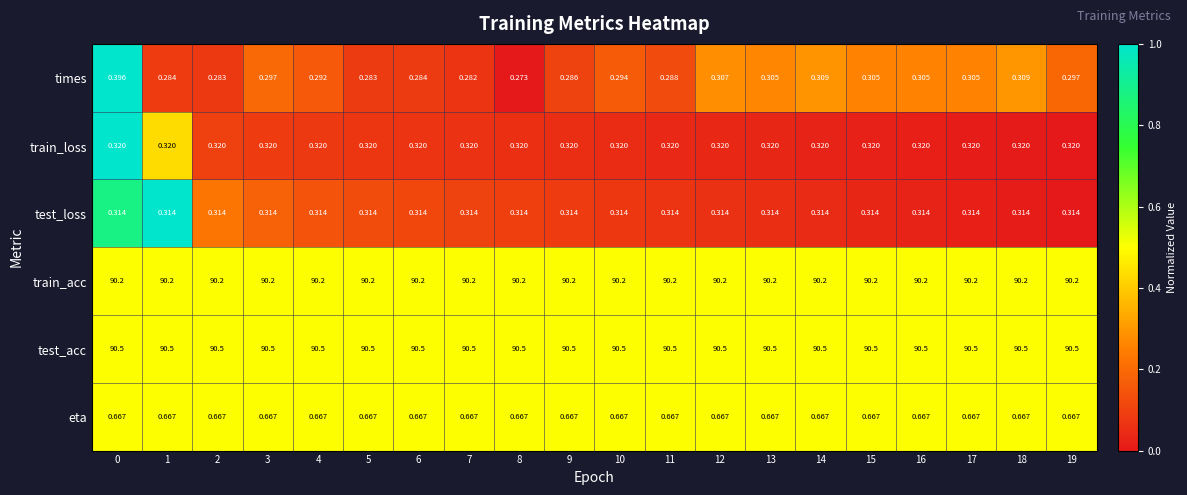

Which series has the largest total across all categories?

test_acc